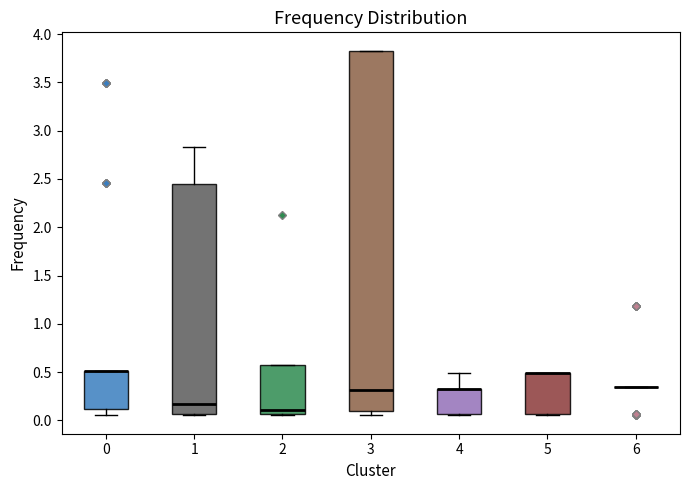

Comparing the boxes themselves (not the whiskers), which one is the tallest?

3